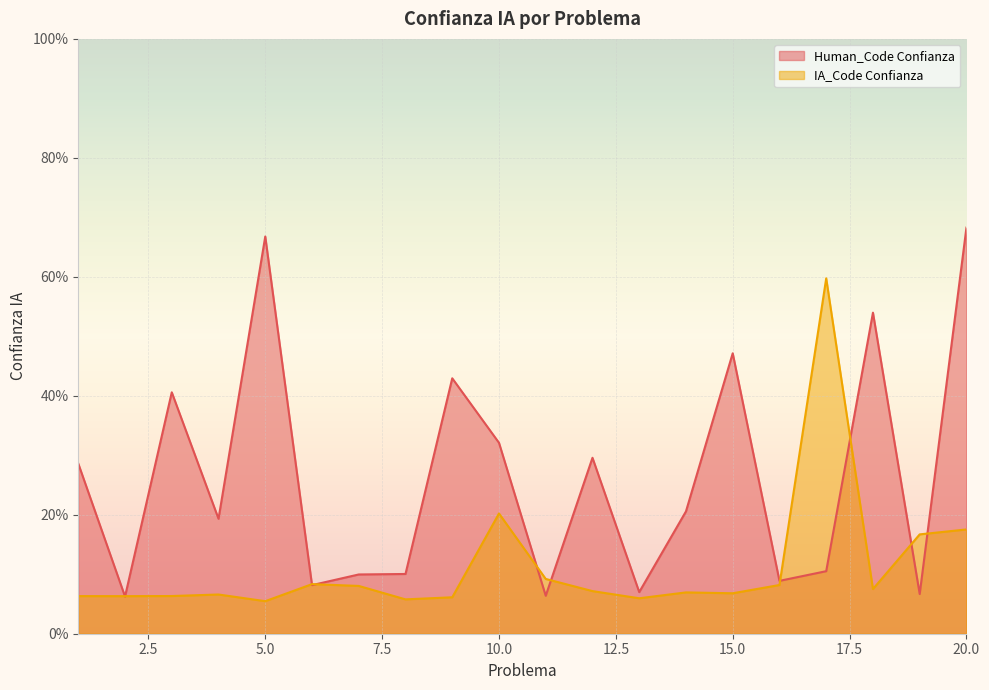

What is the maximum value shown in the chart?

0.7